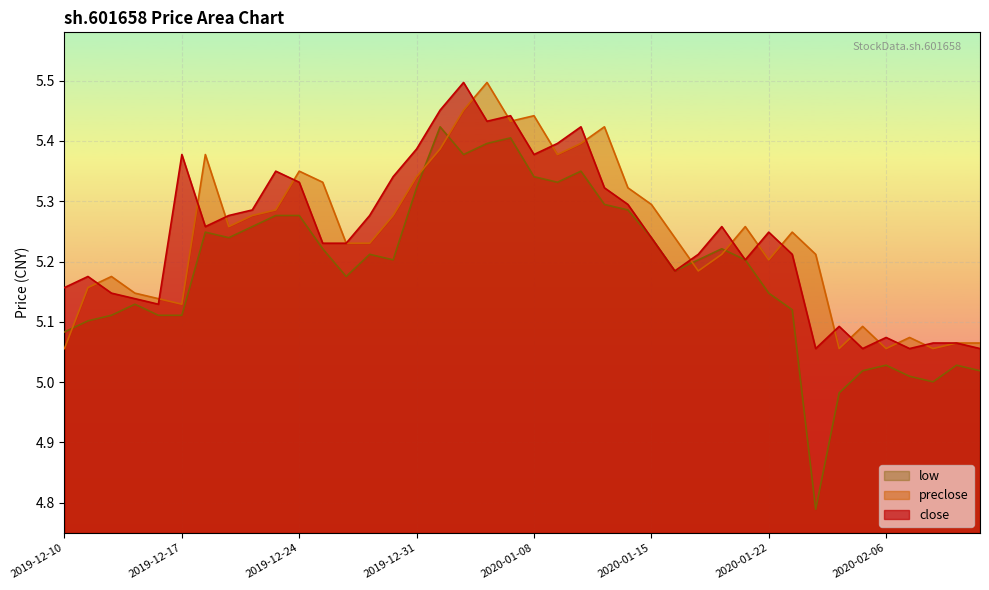

Where is low nearest to the value 5?

2020-02-10